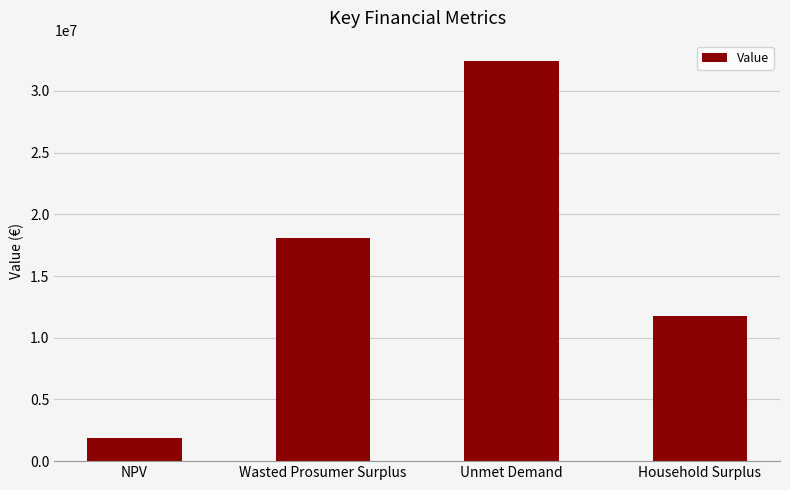

What is the smallest value displayed?

1901717.9